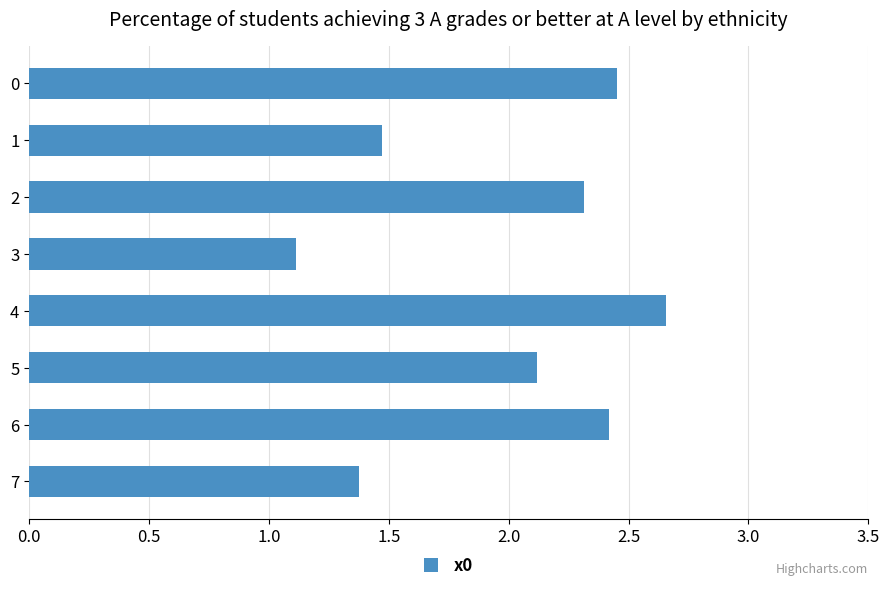

Does the chart contain any negative values?

No